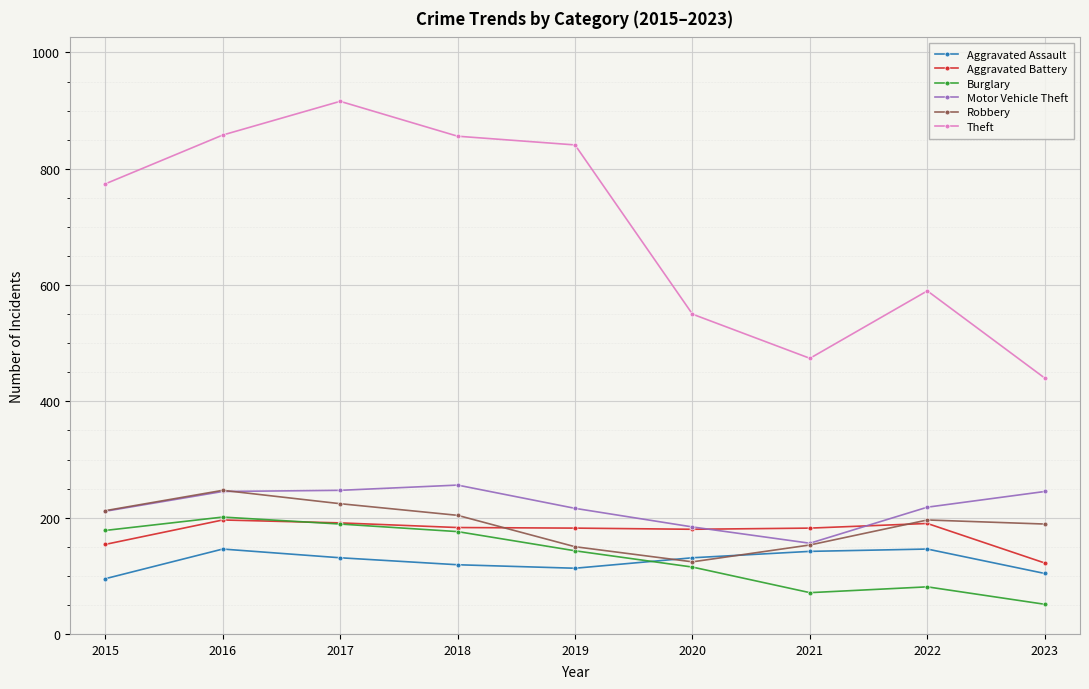

What is the sum of all Burglary values?

1205